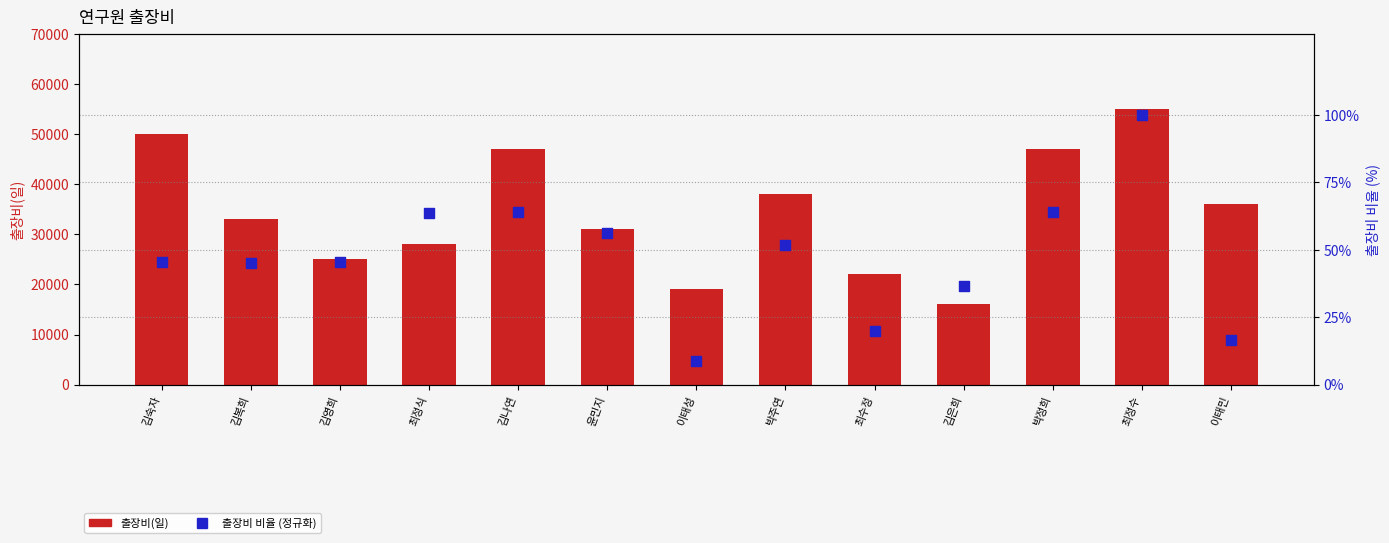

Which series contains the lowest Y value?

출장비 비율 (정규화)